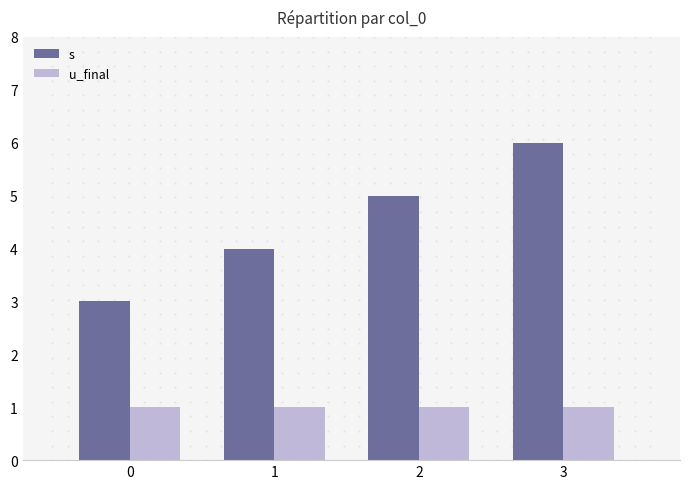

What are all the series names shown in the legend?

s, u_final